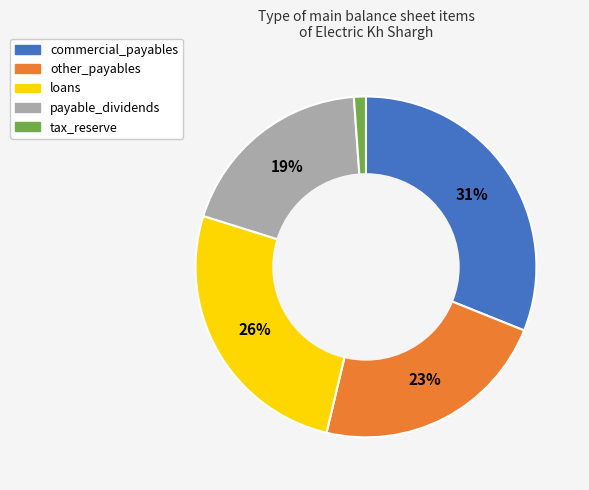

To the nearest percent, what is the difference between the largest and smallest slice percentages?

30%